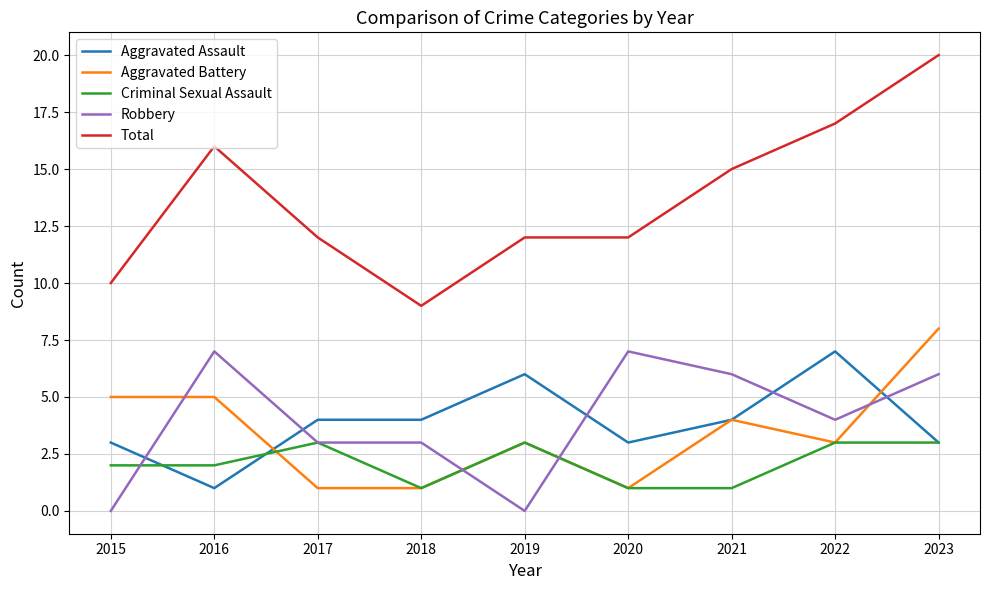

True or false: Aggravated Battery and Robbery intersect in this chart.

True